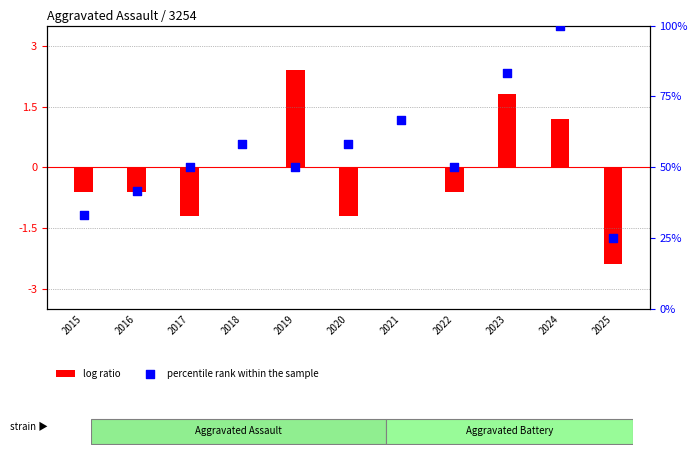

Which series contains the lowest Y value?

log ratio